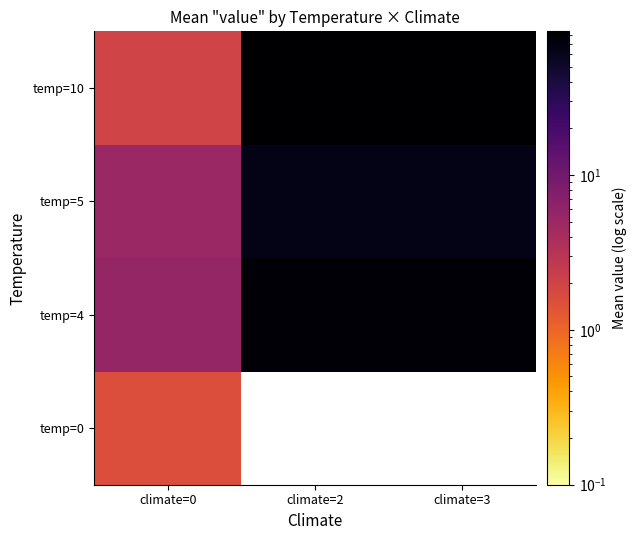

Is it true that temp=4 equals 78.6 at climate=3?

True